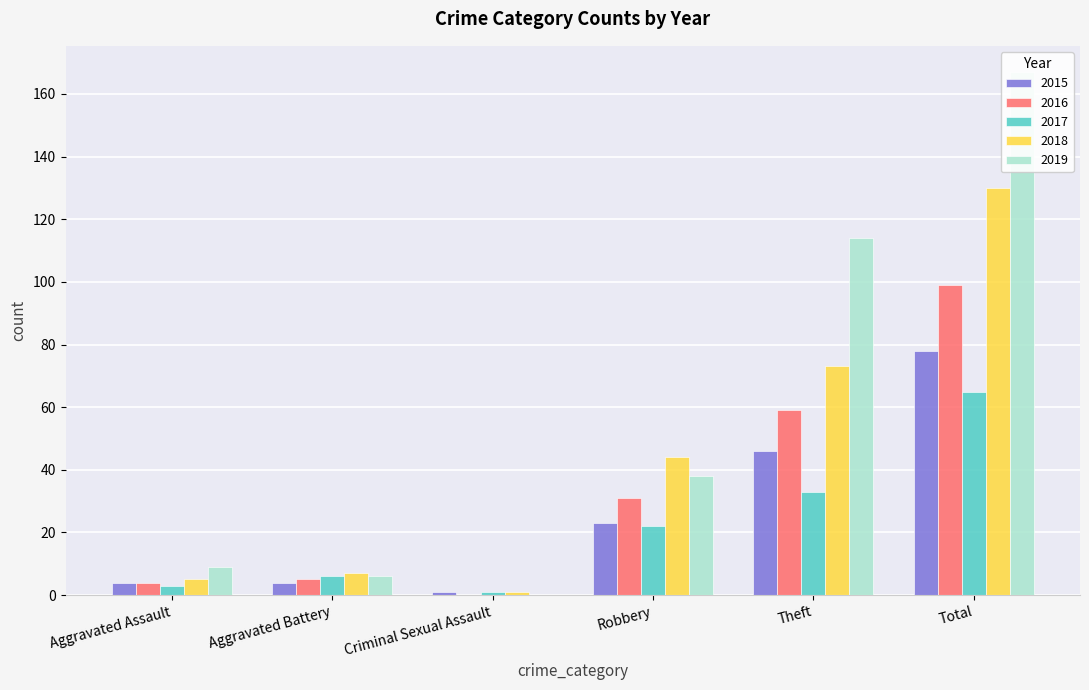

The 2017 series shows 3 at Aggravated Battery. True or false?

False